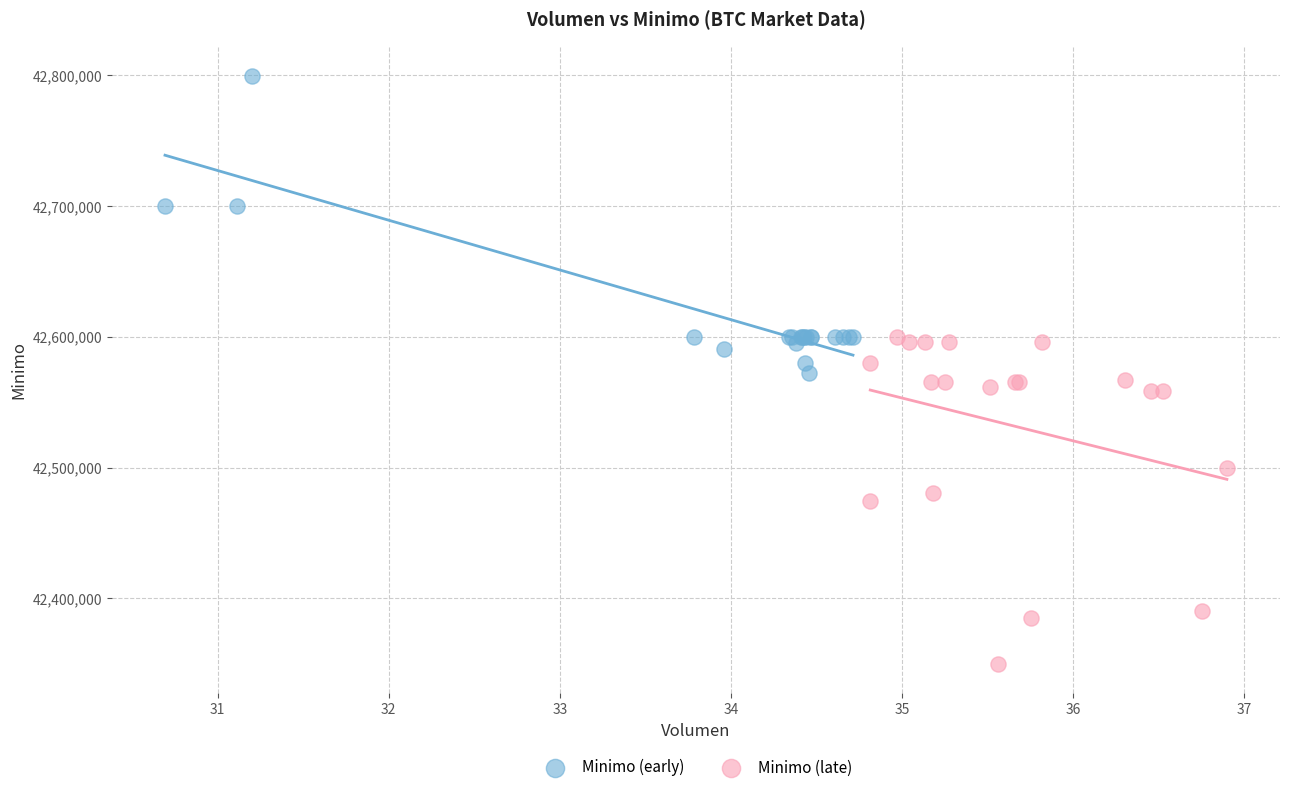

Which series reaches the minimum Y coordinate?

Minimo (late)